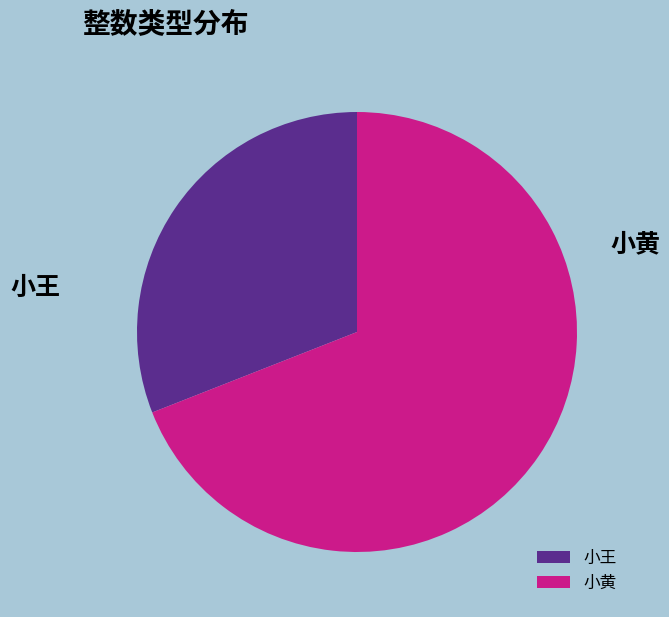

What is the largest slice in the pie chart?

小黄